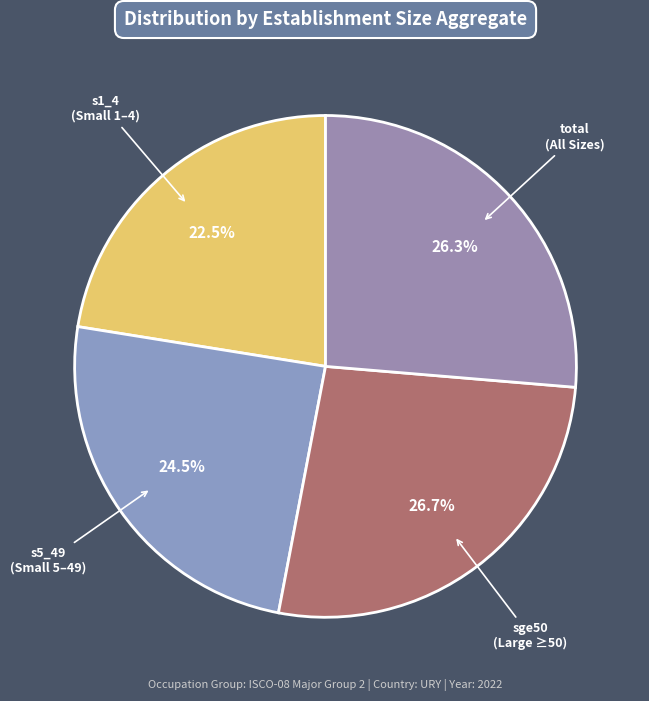

Which category has the smallest portion of the pie?

s1_4 (Small 1–4)